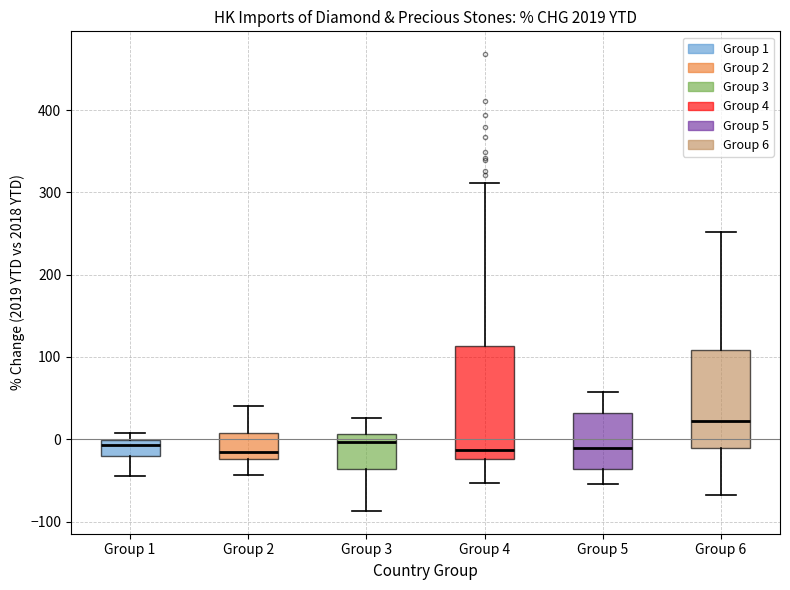

Where is the upper edge of the box for Group 5 on the y-axis? The values are not printed on the chart, so give them approximately, as read against the axis.

30